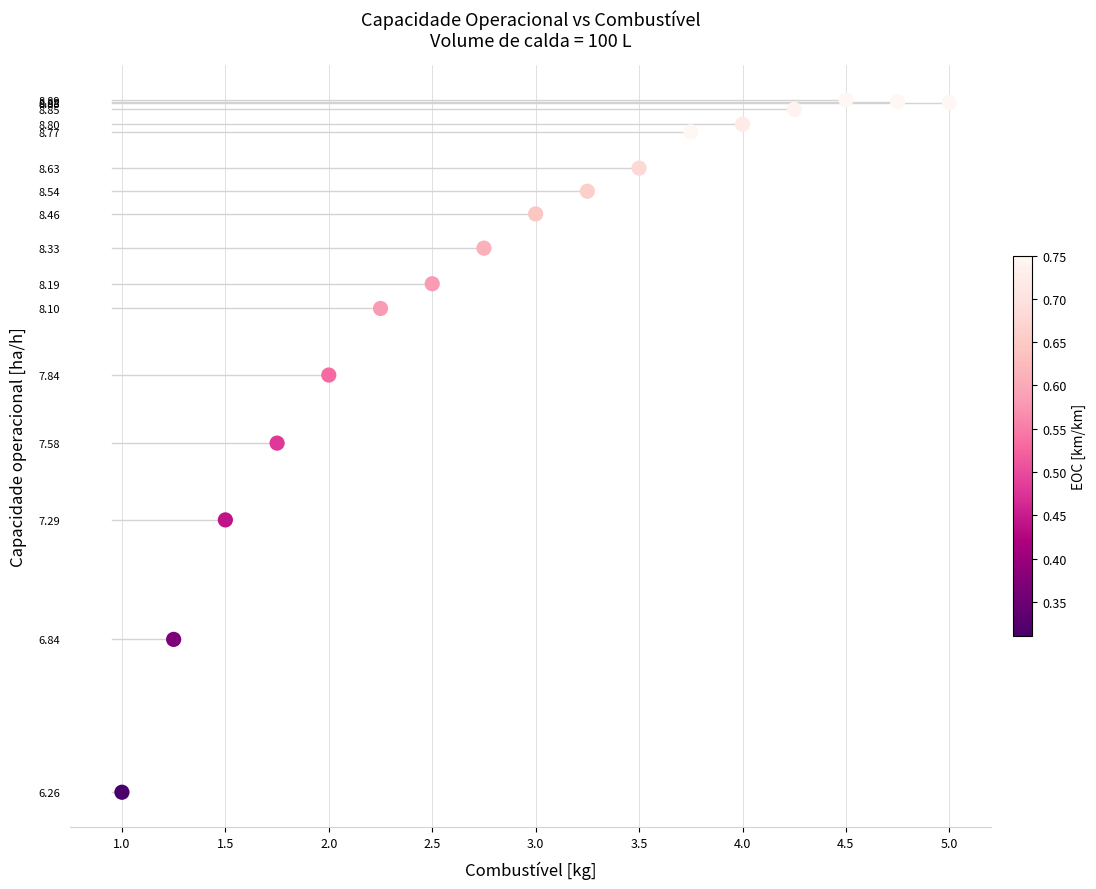

What is the range of X values (max minus min)?

4.0